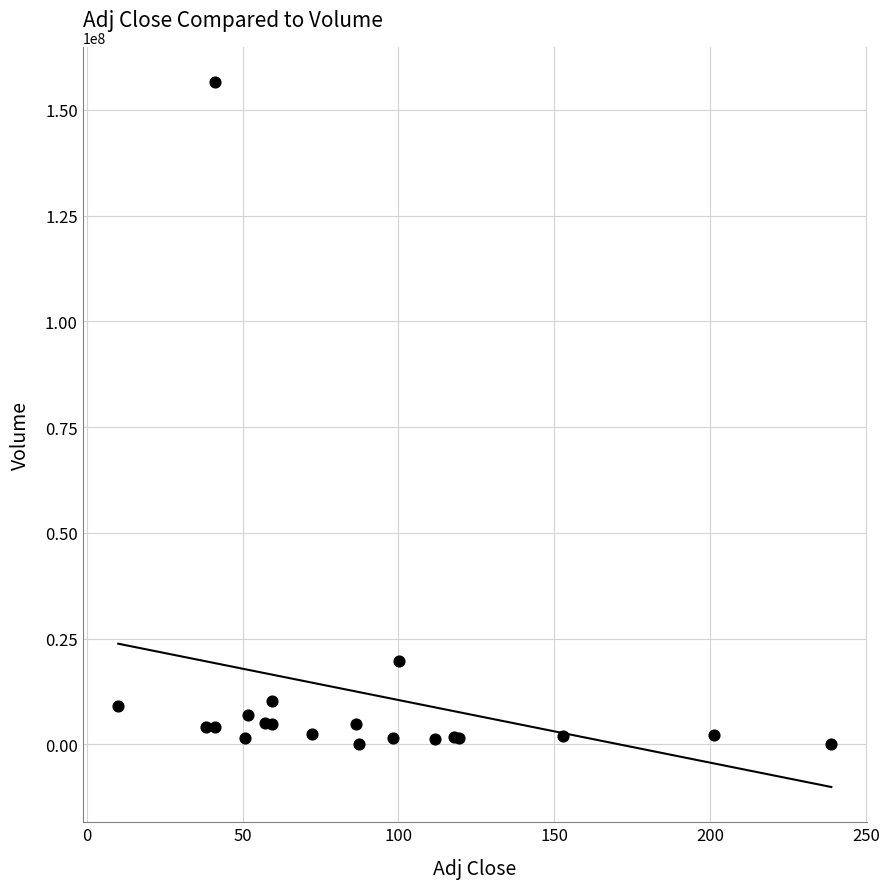

What Y value in the scatter plot is closest to 78385550?

19614500